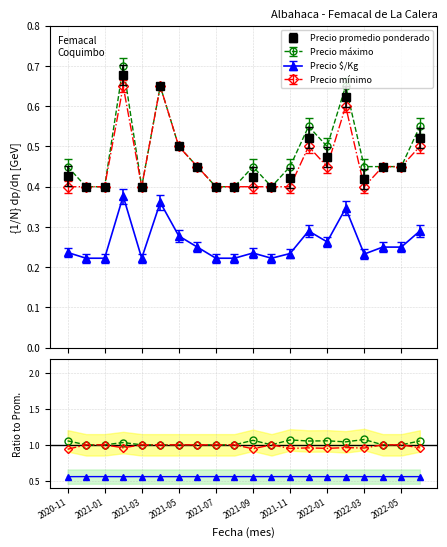

What are all the series names shown in the legend?

Precio promedio ponderado, Precio maximo, Precio minimo, Precio $/Kg